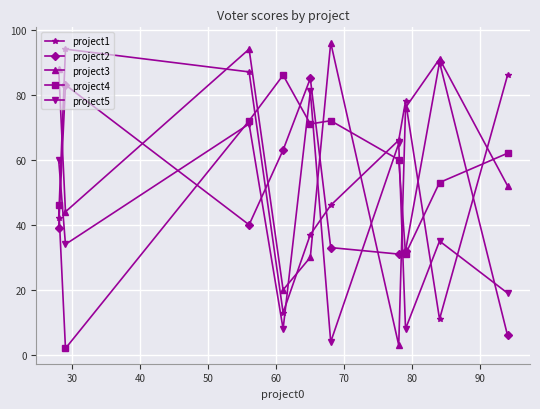

True or false: project1 and project3 cross at least once.

True